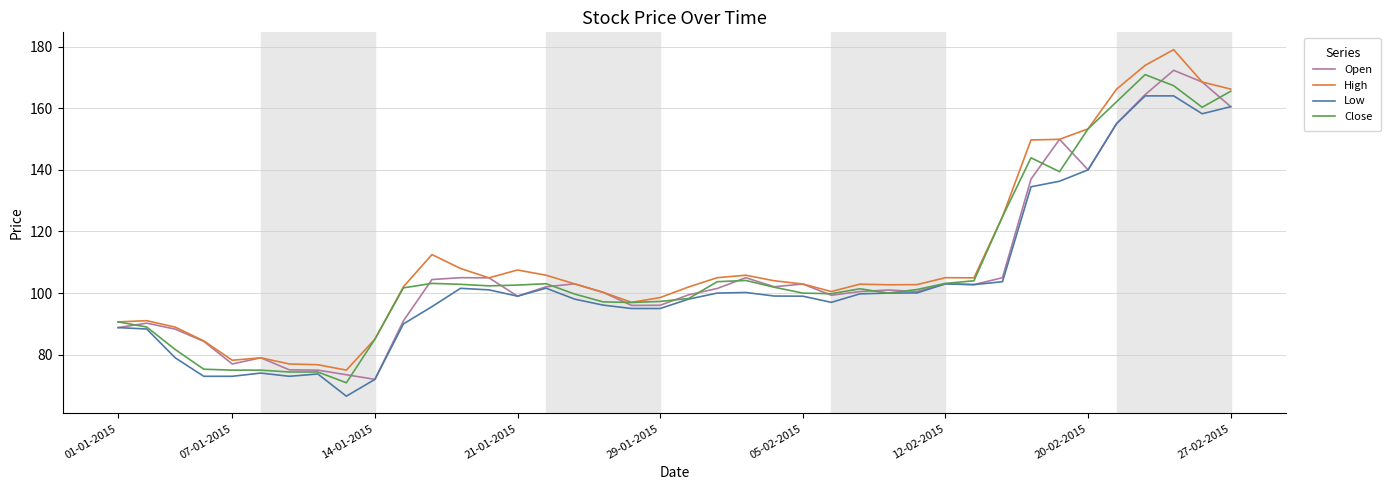

What is the maximum value for Close?

170.9